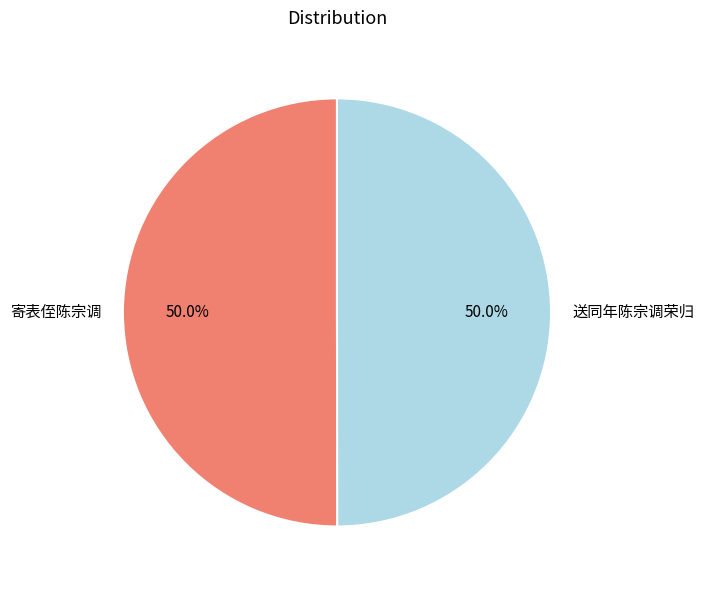

How many slices are in this pie chart?

2